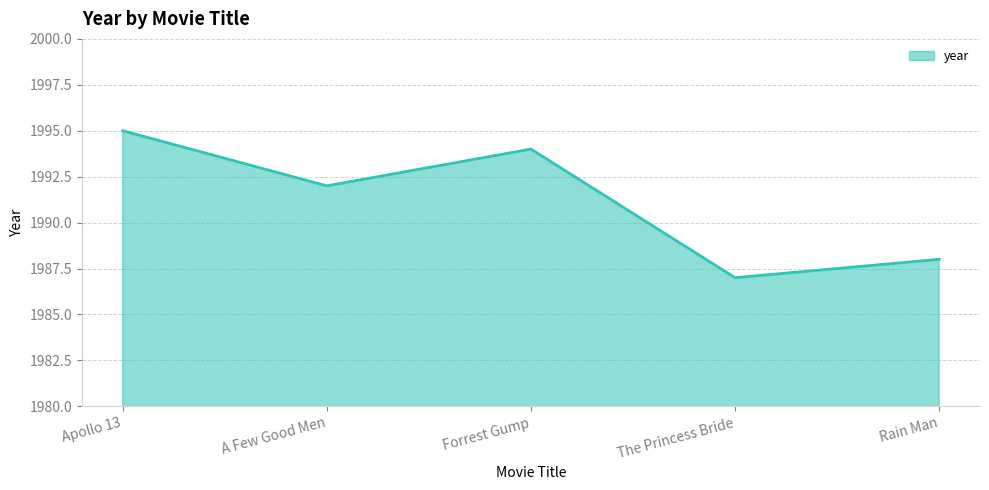

List the labels in order of value, smallest first.

The Princess Bride, Rain Man, A Few Good Men, Forrest Gump, Apollo 13